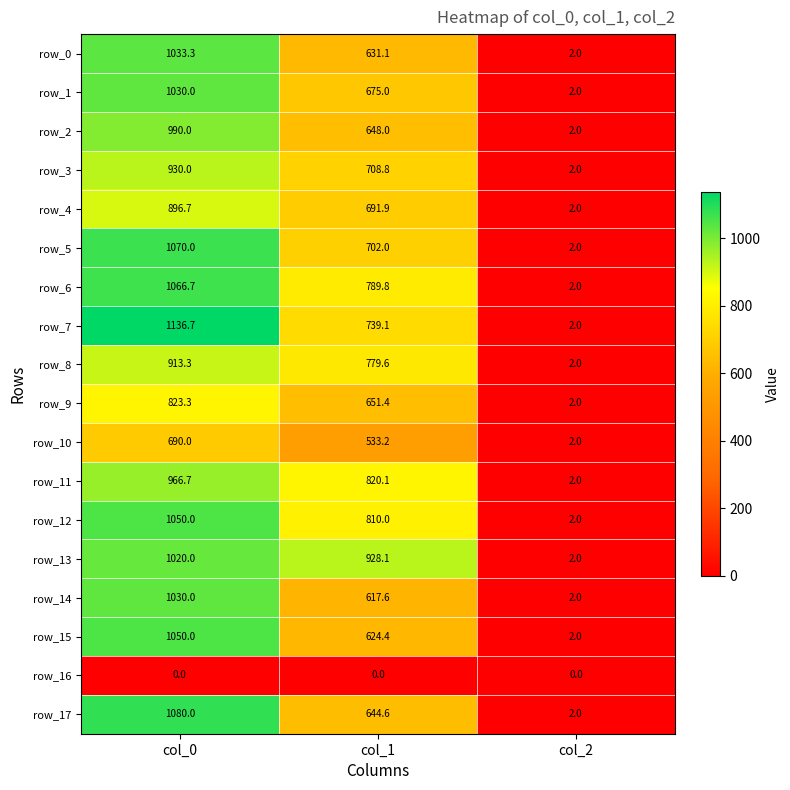

Reading right to left, list all the values displayed in this chart.

row_0: 2.0	631.1	1033.3
row_1: 2.0	675.0	1030.0
row_2: 2.0	648.0	990.0
row_3: 2.0	708.8	930.0
row_4: 2.0	691.9	896.7
row_5: 2.0	702.0	1070.0
row_6: 2.0	789.8	1066.7
row_7: 2.0	739.1	1136.7
row_8: 2.0	779.6	913.3
row_9: 2.0	651.4	823.3
row_10: 2.0	533.2	690.0
row_11: 2.0	820.1	966.7
row_12: 2.0	810.0	1050.0
row_13: 2.0	928.1	1020.0
row_14: 2.0	617.6	1030.0
row_15: 2.0	624.4	1050.0
row_16: 0.0	0.0	0.0
row_17: 2.0	644.6	1080.0